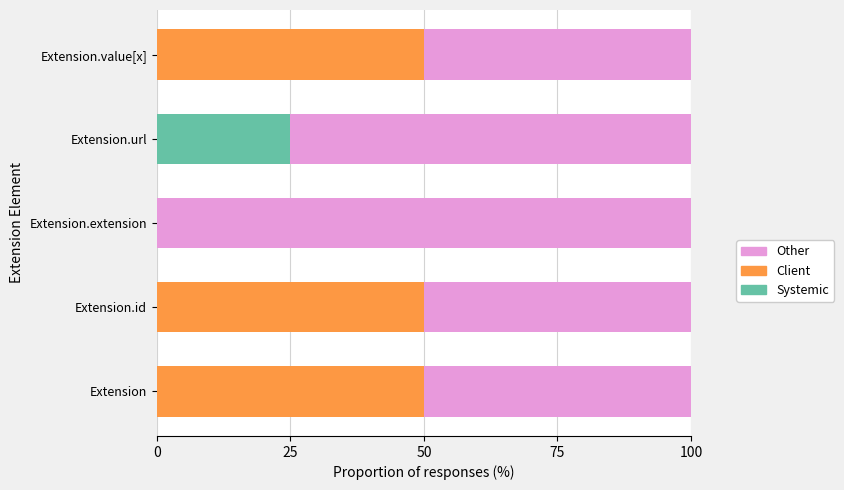

What is the maximum value for Systemic?

25